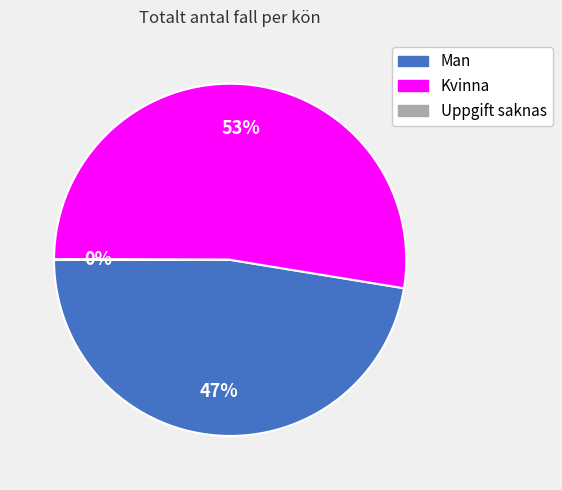

Does Kvinna represent more than half of the total?

Yes